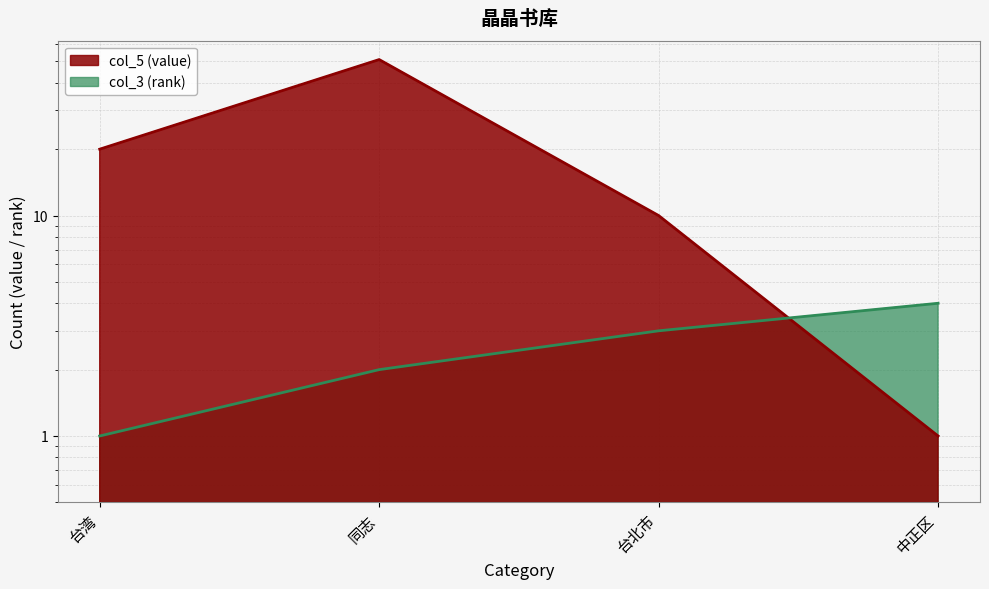

At 台北市, list the series in order from smallest to largest.

col_3 (rank), col_5 (value)